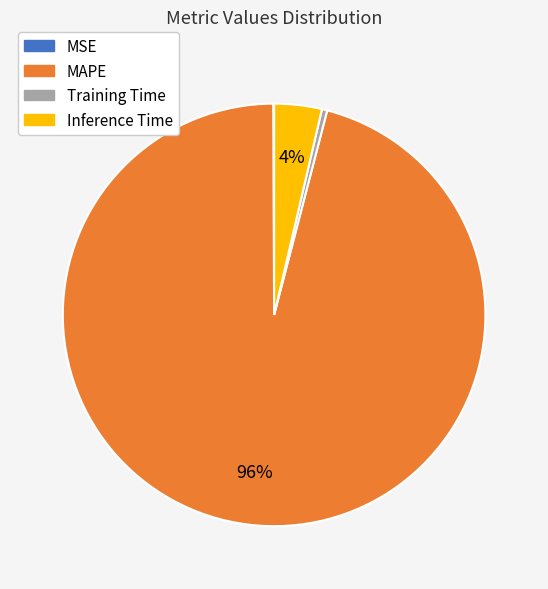

Between Training Time and MAPE, which is larger?

MAPE